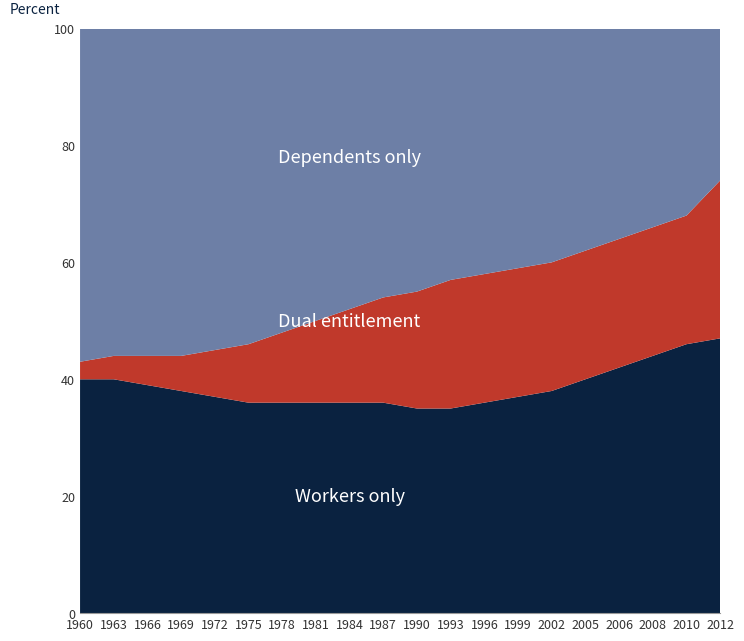

What is the total value across all series at 1960?

100